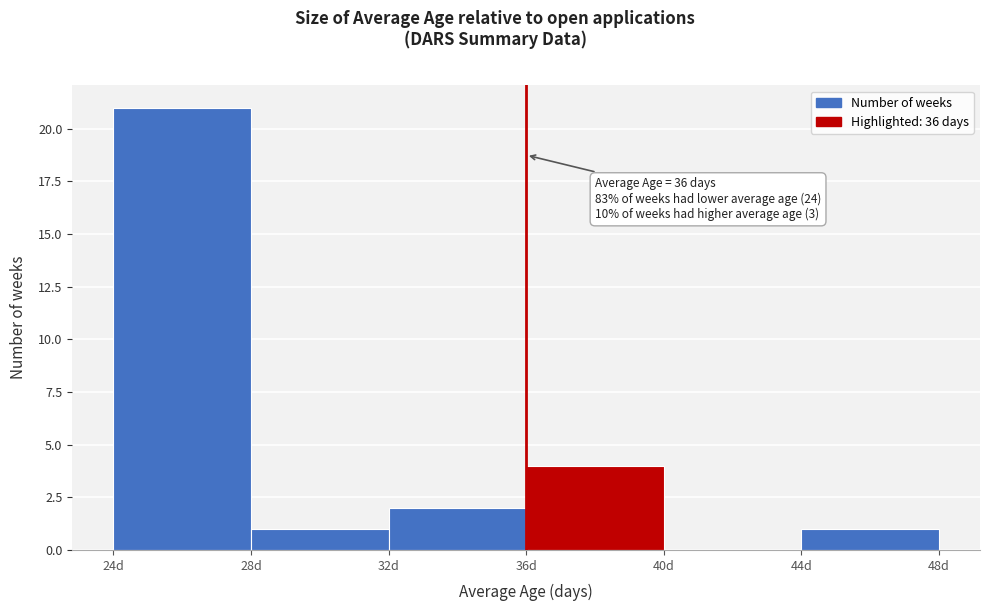

Which range on the x-axis has the tallest bar?

24 to 28